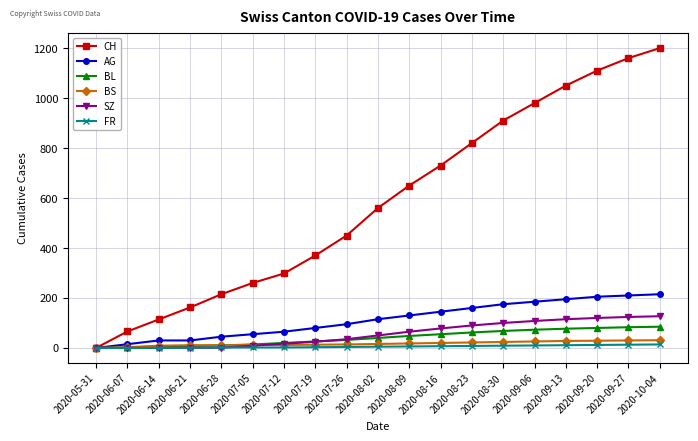

The value of BL at 2020-10-04 is 136. True or false?

False